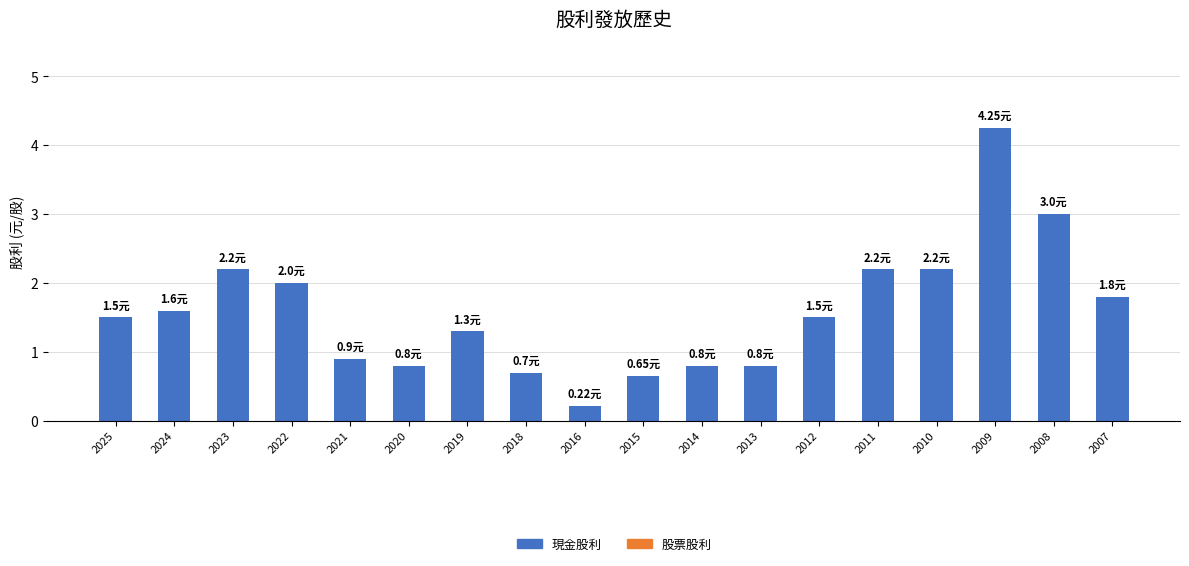

Does the chart contain any negative values?

No